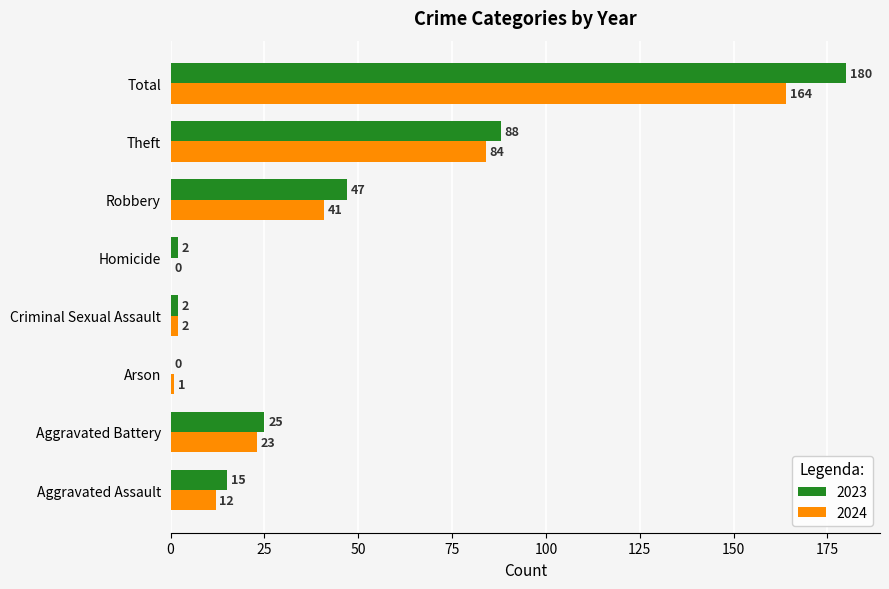

Between Robbery and Total, which series saw the biggest shift?

2023